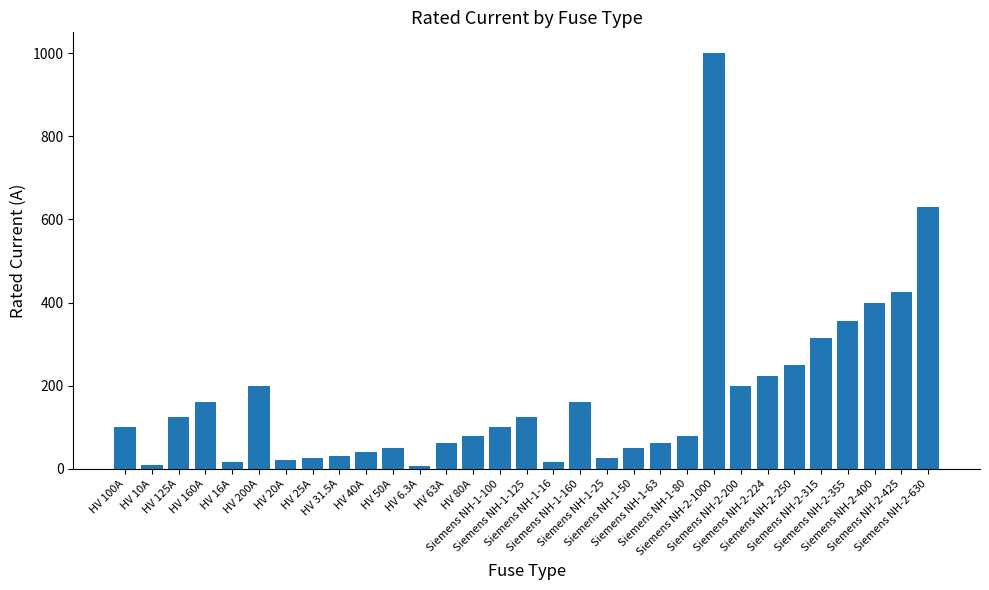

Count the number of categories in the chart.

31